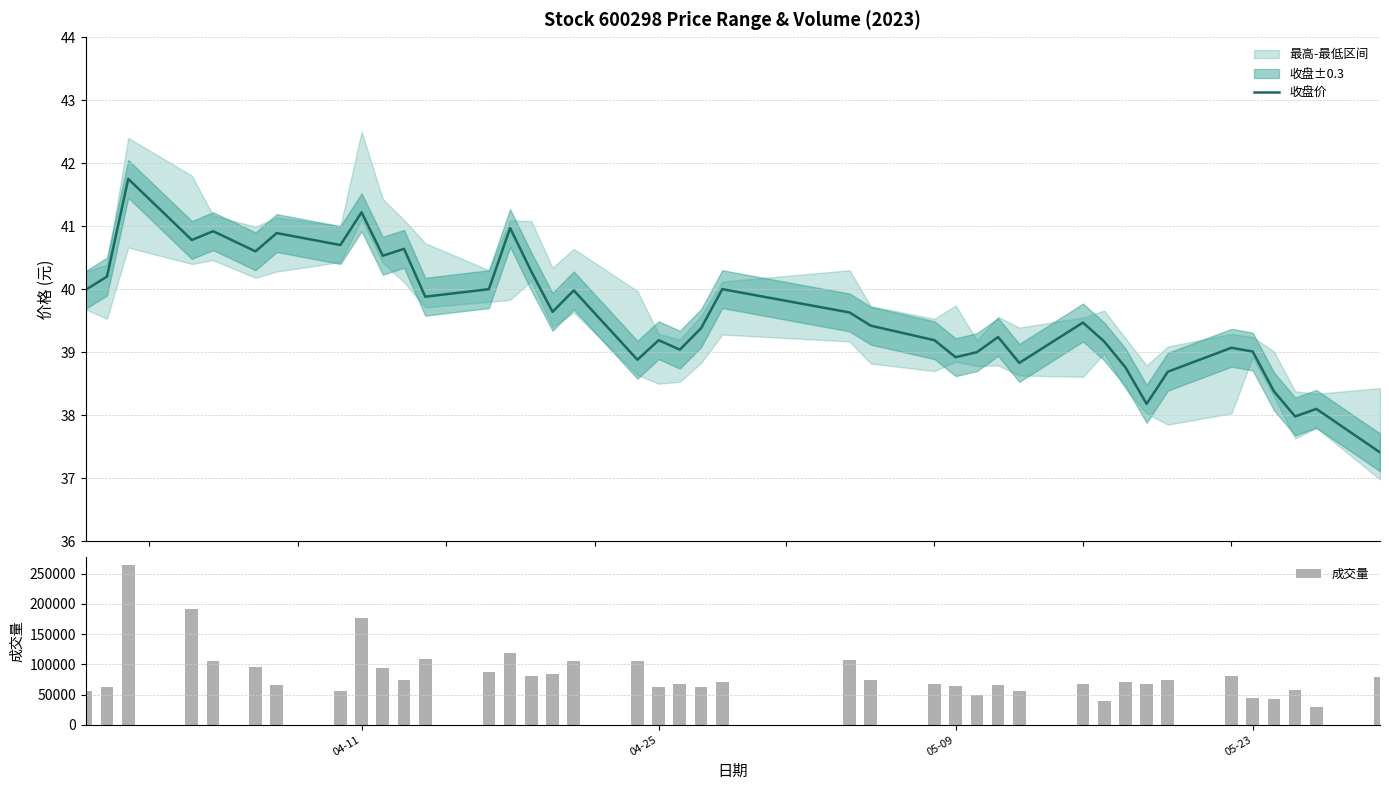

What is the difference between the second highest and second lowest values in the 成交量 series?

153117